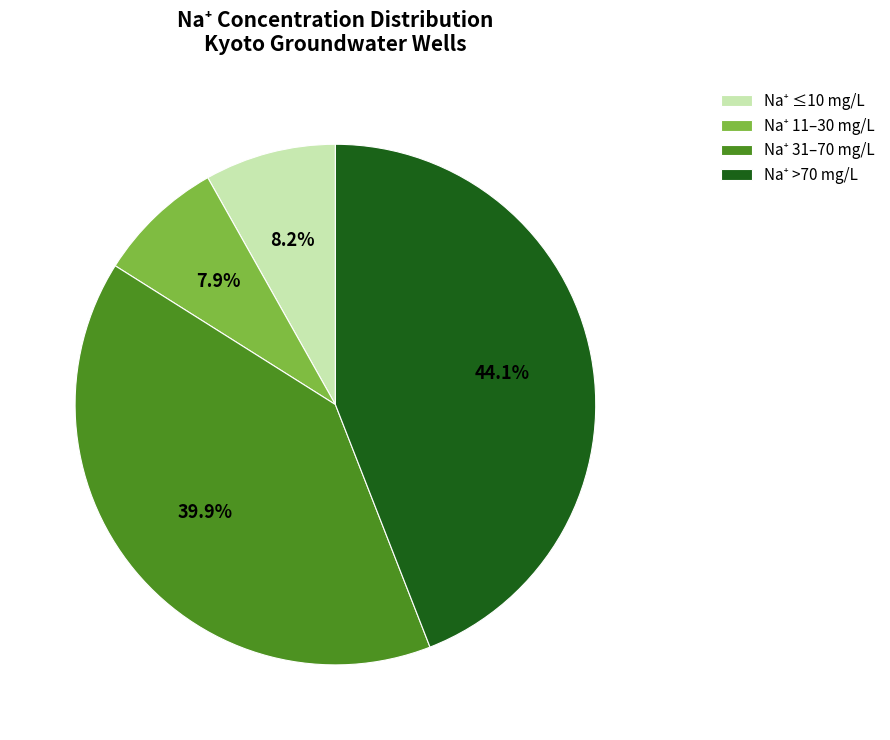

Is there any slice that represents more than half of the pie?

No